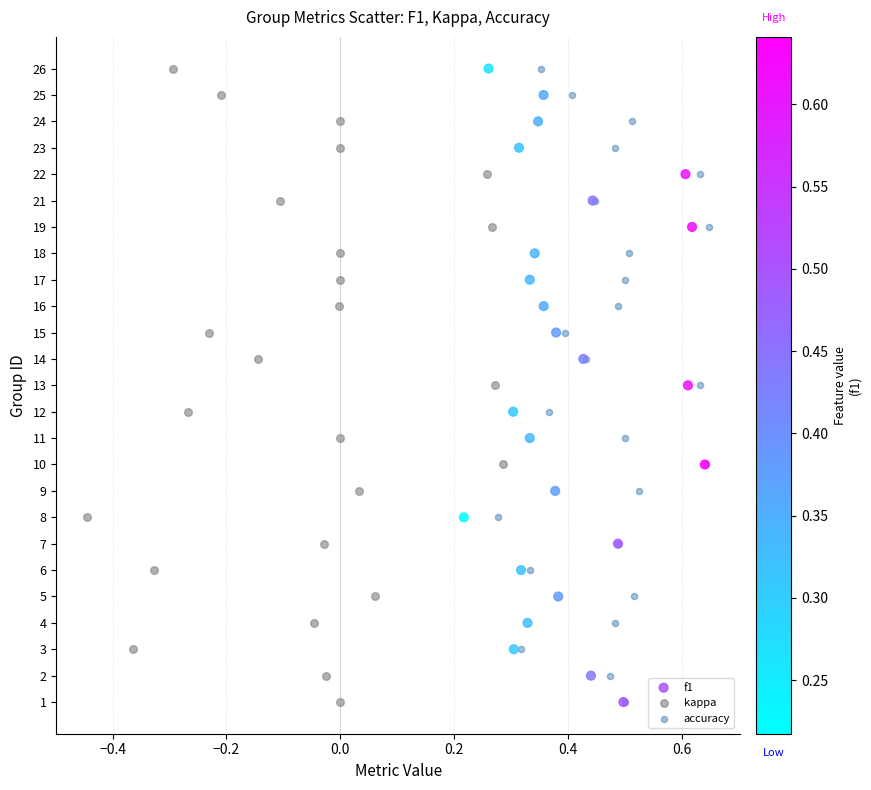

What are all the series names shown in the legend?

f1, kappa, accuracy